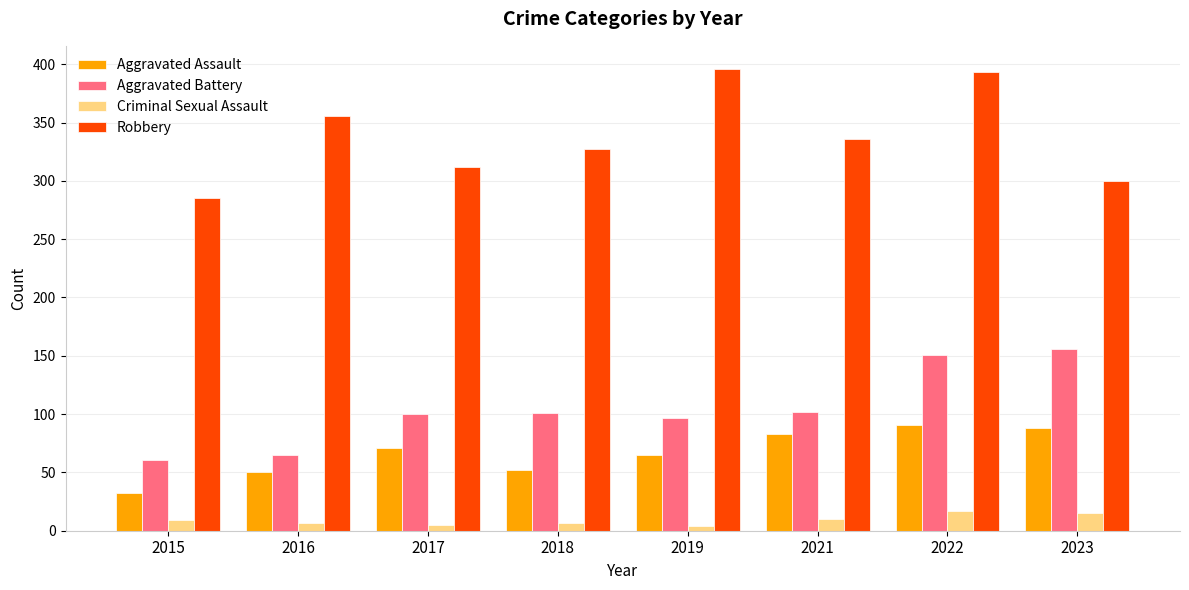

At which category is the sum across all series the highest?

2022